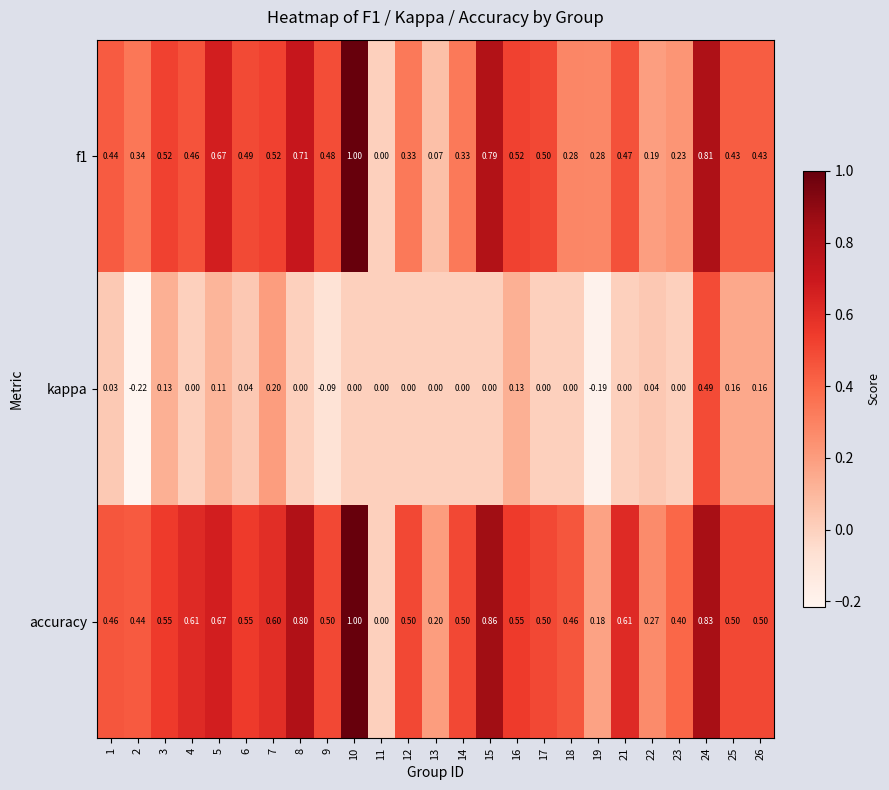

Is the value of f1 at 26 greater than the value of kappa at 23?

Yes